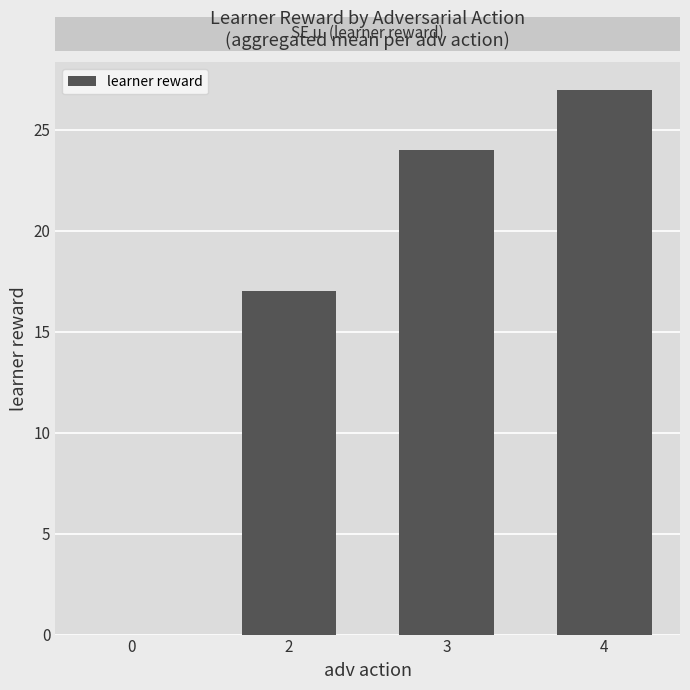

At which label is the value closest to 13?

2